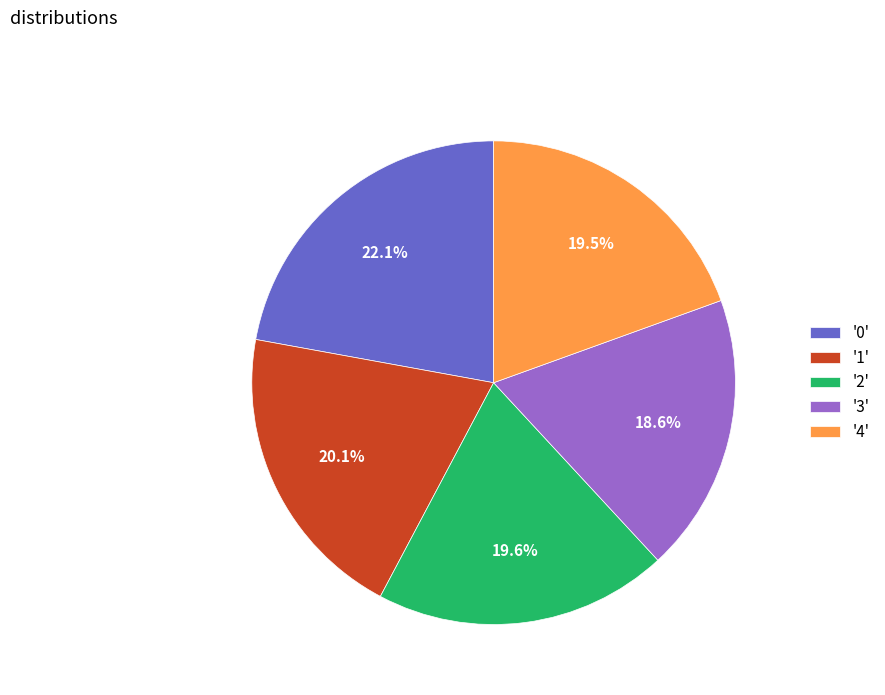

Approximately how many times larger is the value at '4' compared to '2'?

1.0